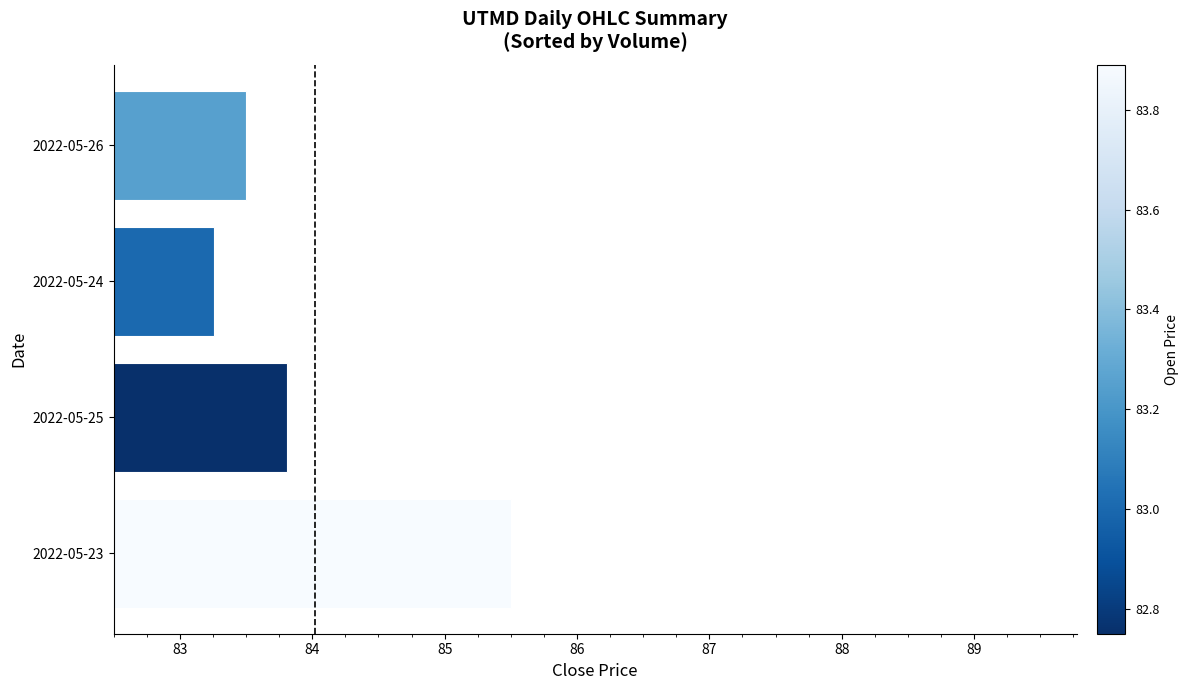

Are the bars horizontal?

Yes